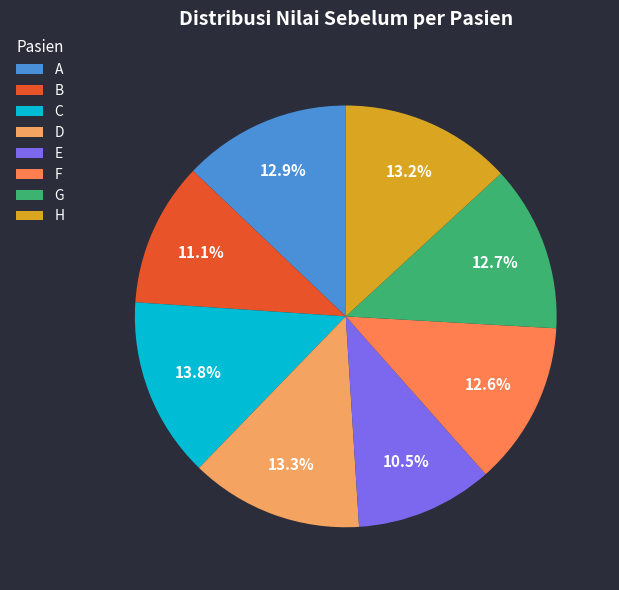

The F slice represents 13% of the pie. True or false?

True